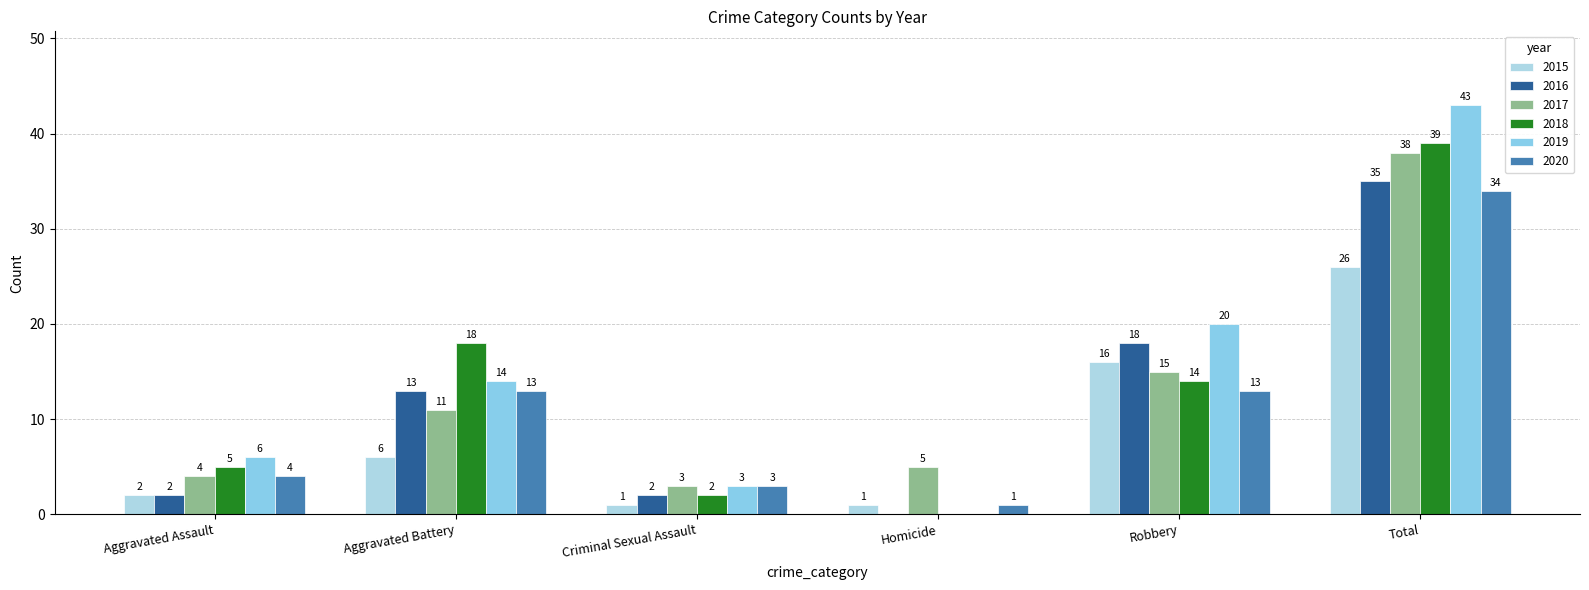

Reading left to right, transcribe all the data shown in this chart.

2015: 2	6	1	1	16	26
2016: 2	13	2	0	18	35
2017: 4	11	3	5	15	38
2018: 5	18	2	0	14	39
2019: 6	14	3	0	20	43
2020: 4	13	3	1	13	34